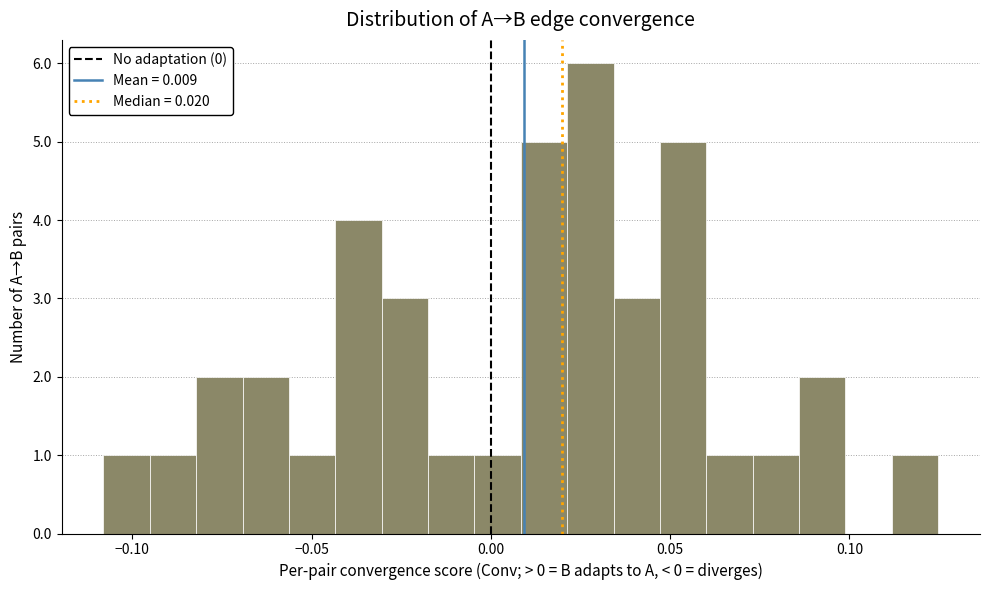

Read against the x-axis, roughly where is the centre of the tallest bar?

0.030